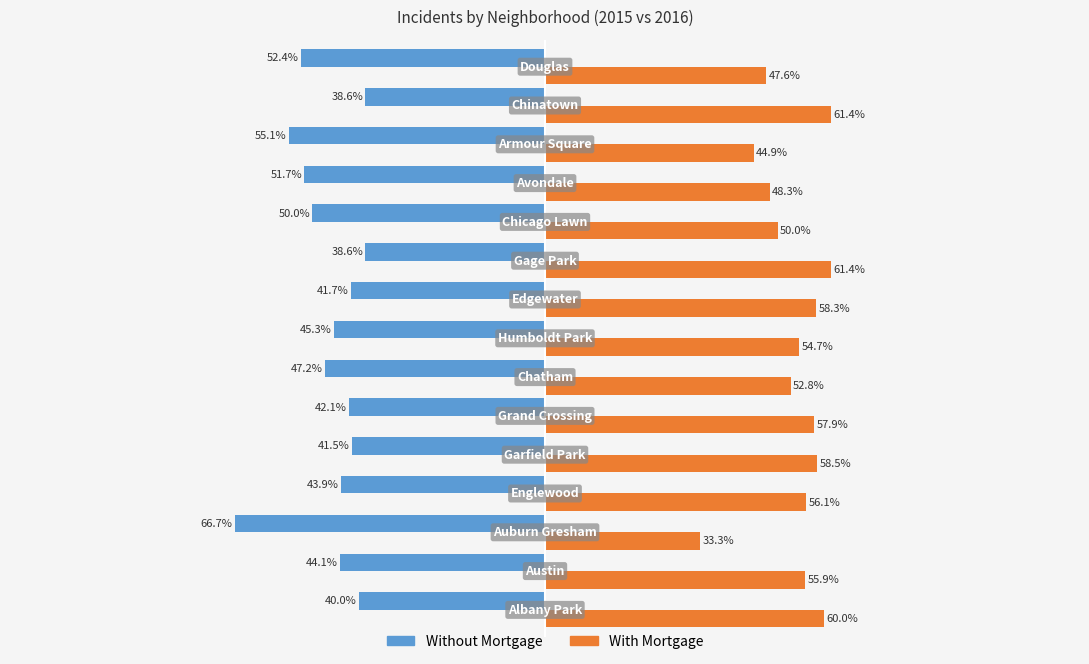

Which series has the largest total across all categories?

With Mortgage